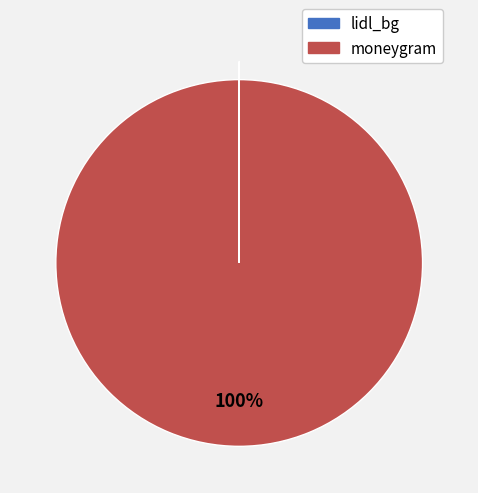

To the nearest percent, what is the difference between the largest and smallest slice percentages?

100%